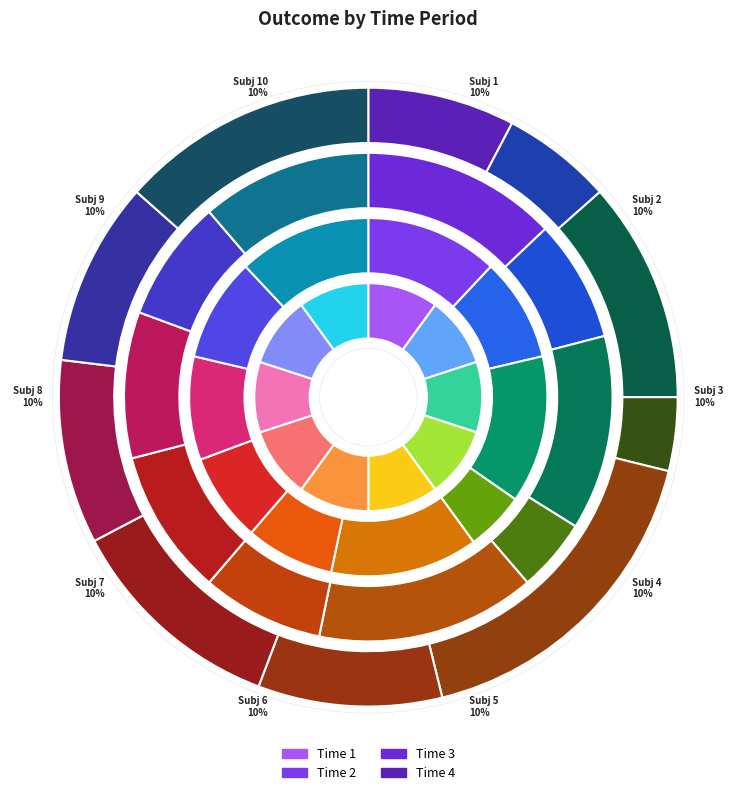

Is it true that Subj 2 is 1% of the pie?

False